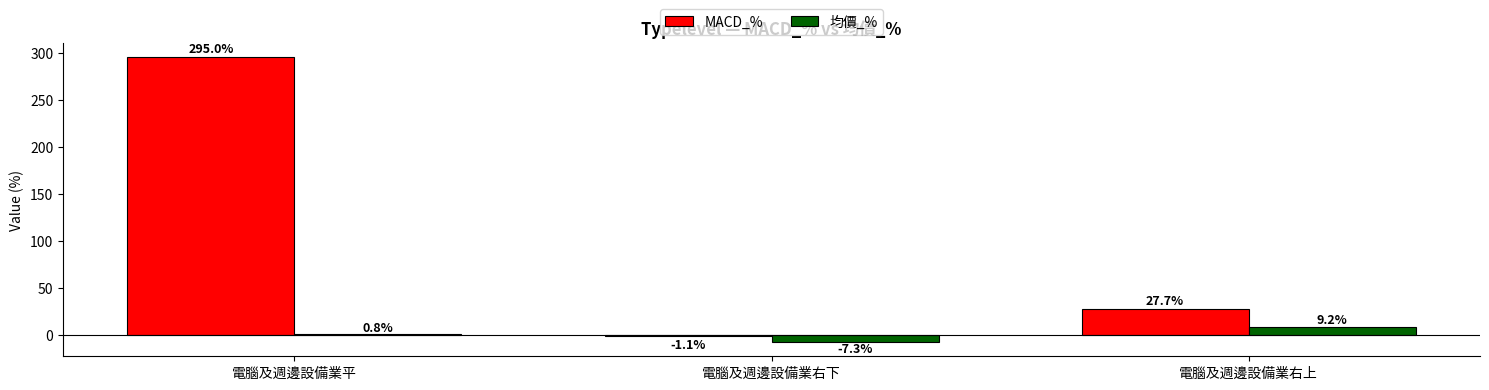

The value of MACD_% at 電腦及週邊設備業右下 is -1.1. True or false?

True